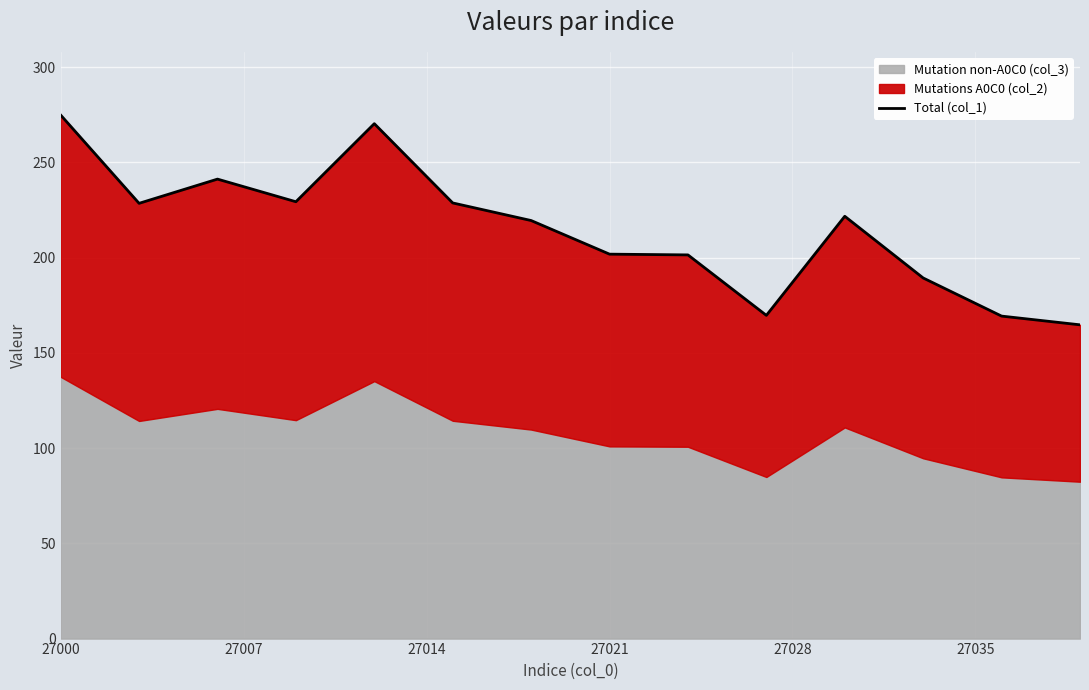

What is the minimum value shown in the chart?

164.7